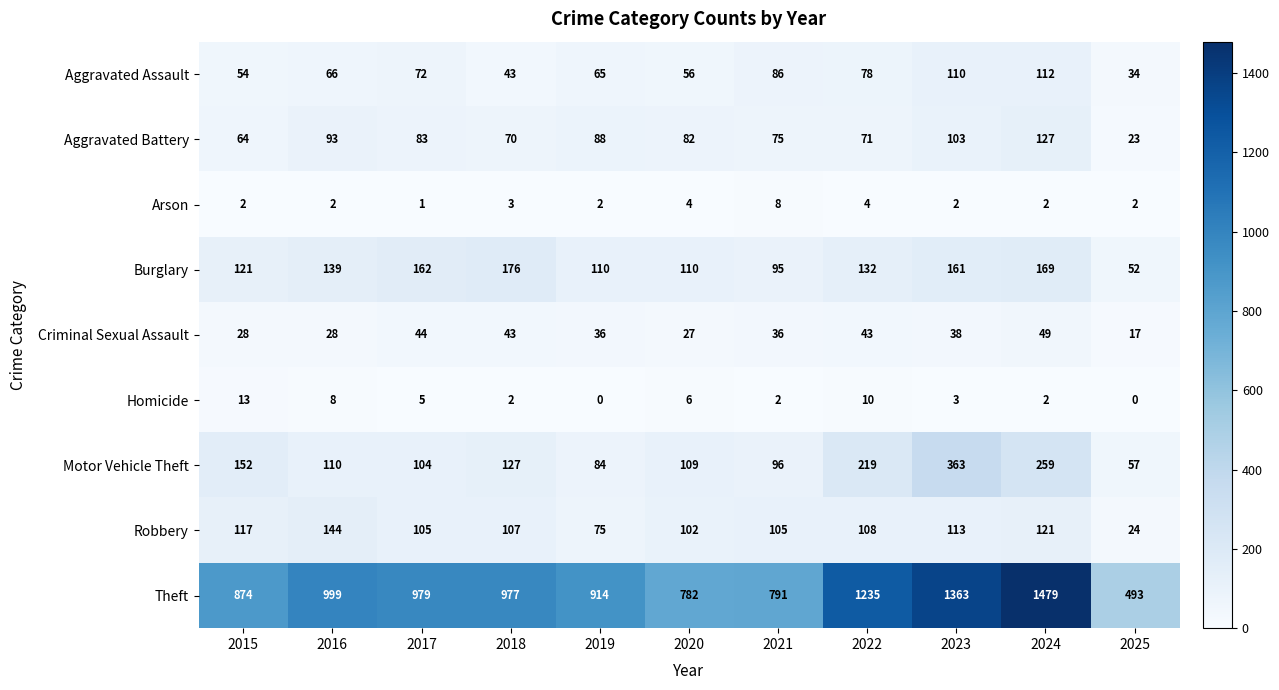

Which category has the lowest value in the Motor Vehicle Theft series?

2025